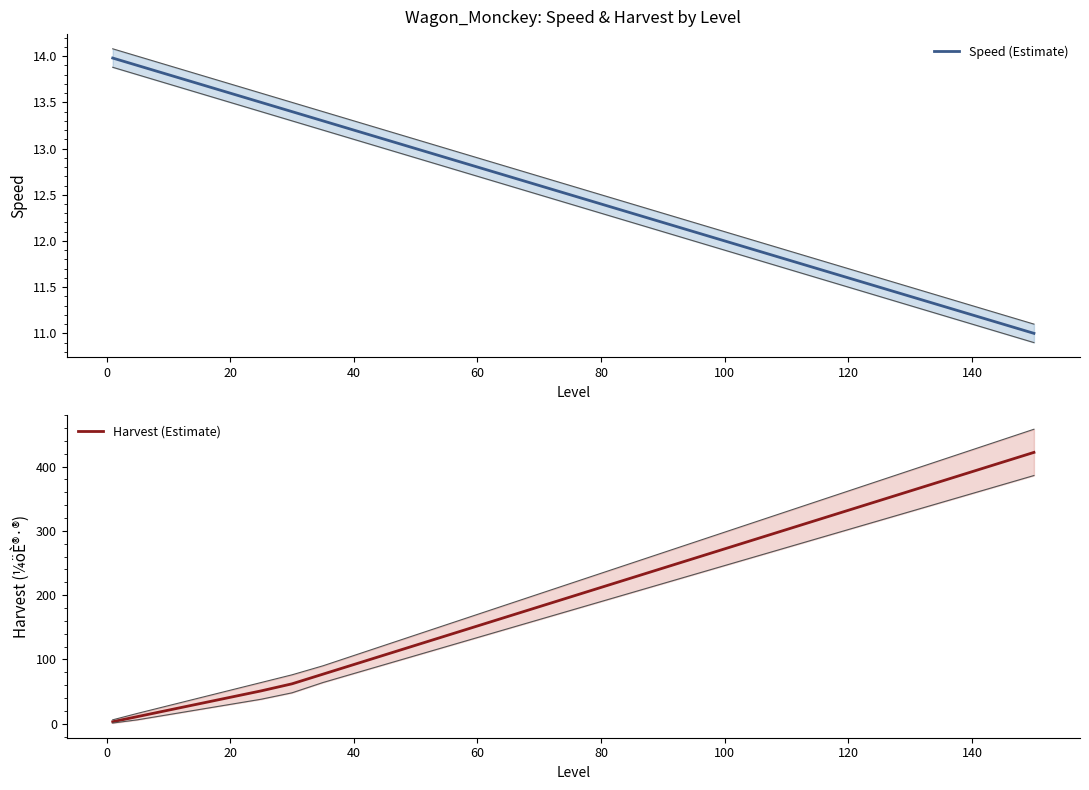

The value of Speed (Estimate) at 0 is 21.8. True or false?

False